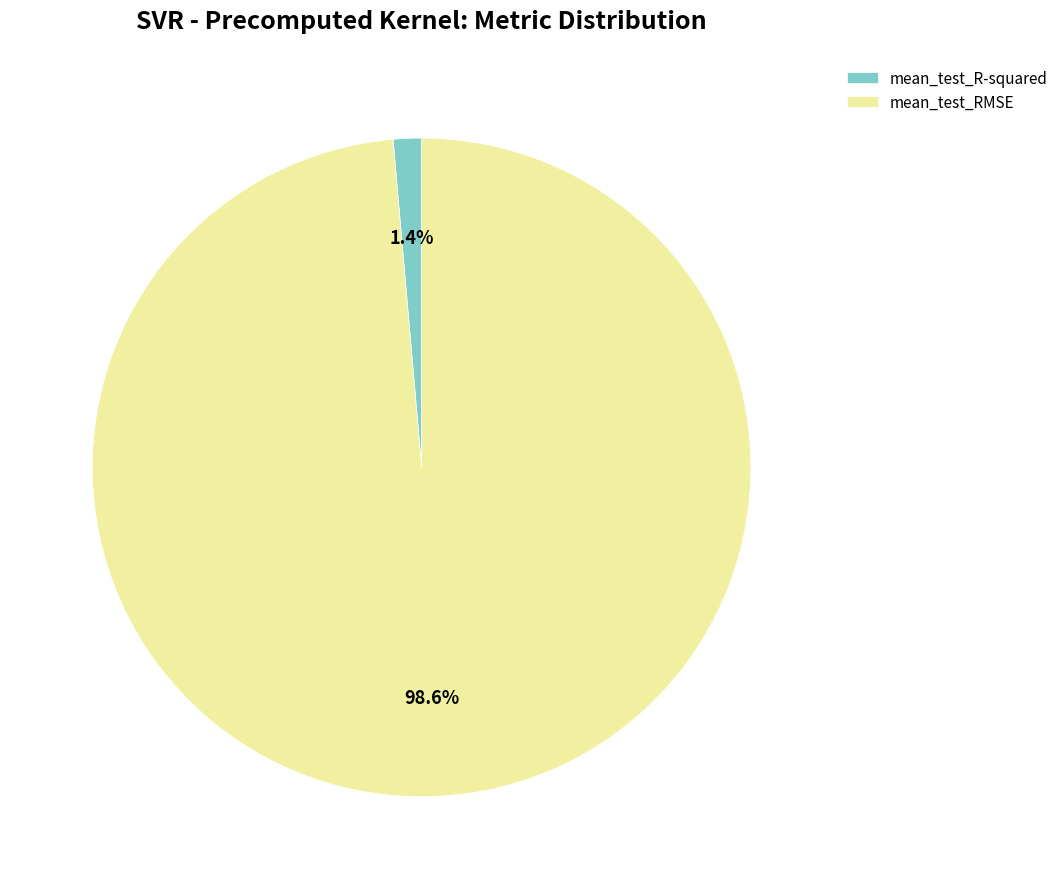

How many slices are in this pie chart?

2